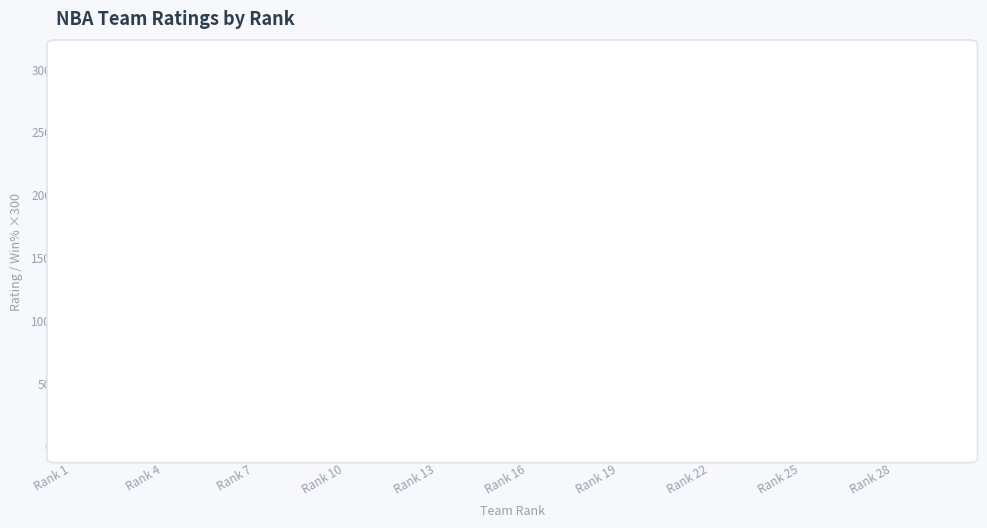

How many data points does each series have?

30